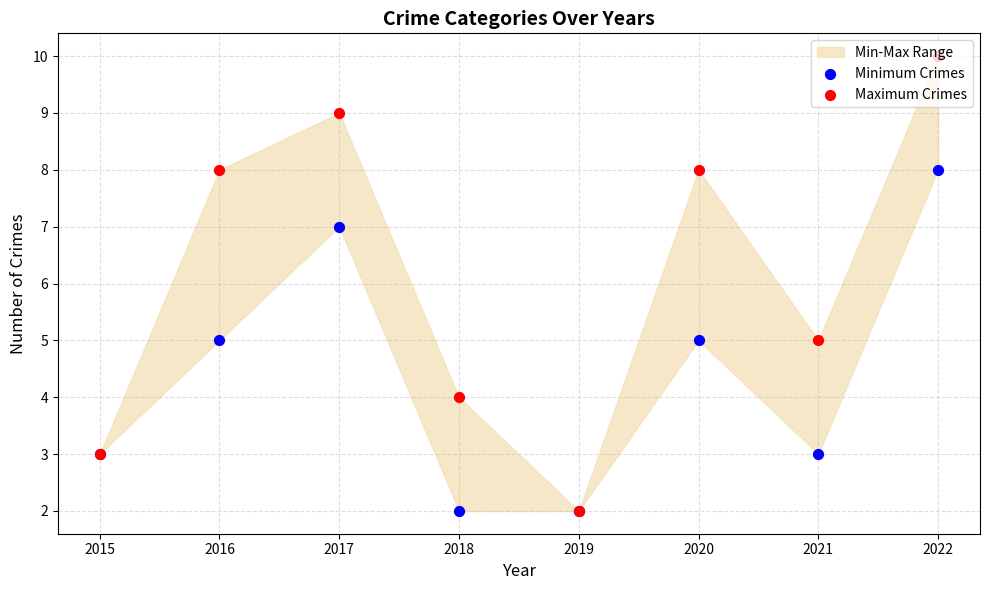

What are all the series names shown in the legend?

Minimum Crimes, Maximum Crimes